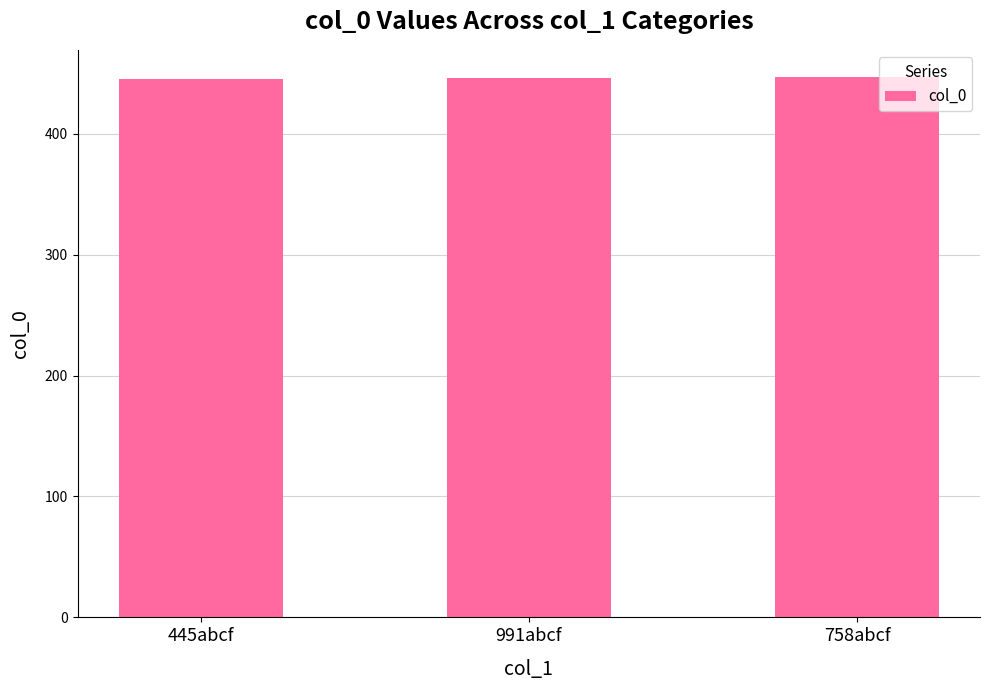

What value does the data have at 758abcf?

447